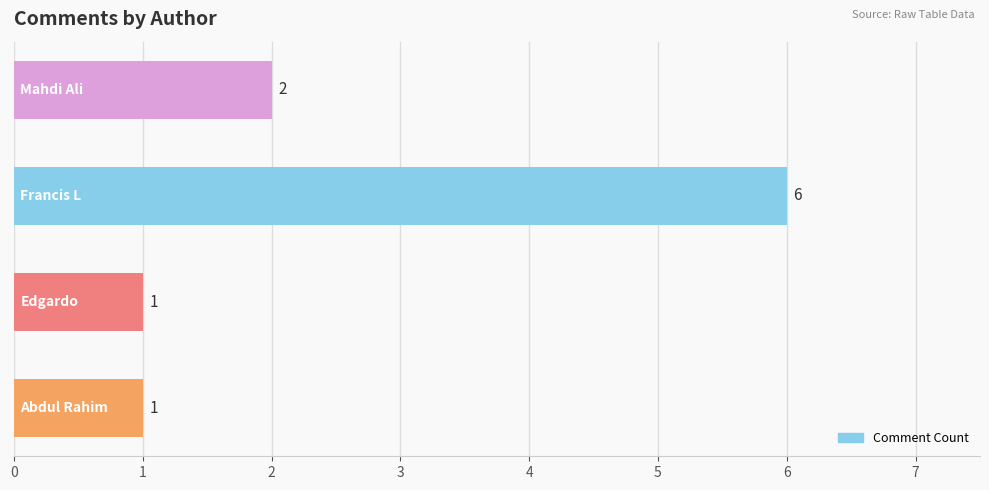

What is the sum of all values?

10